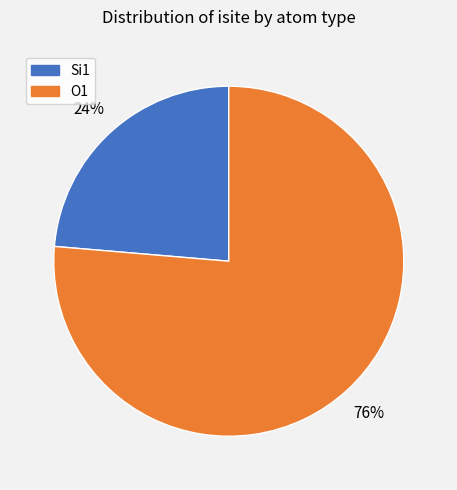

To the nearest percent, what is the average slice percentage?

50%